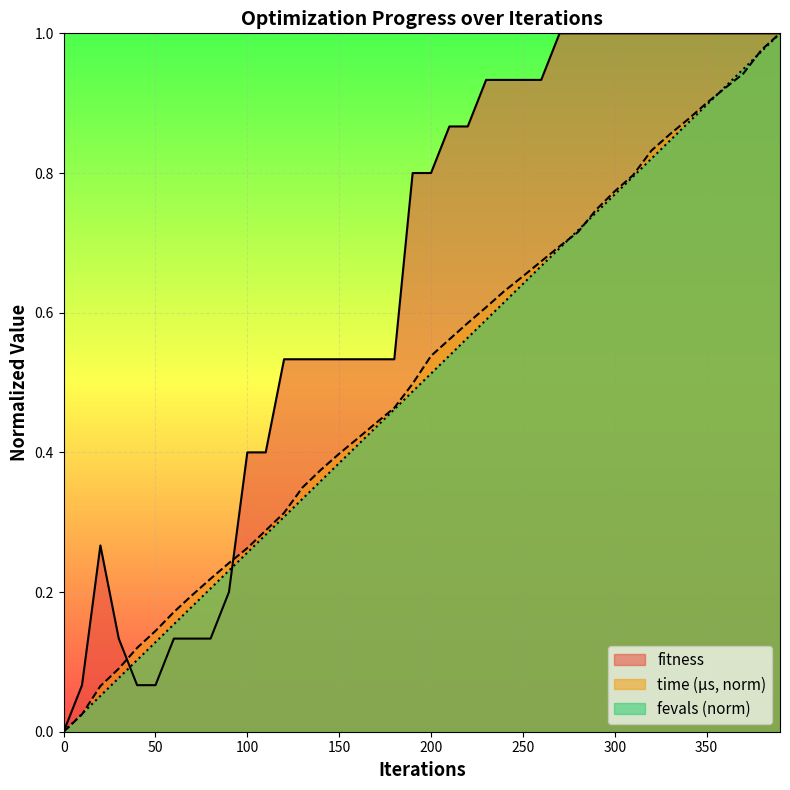

Reading left to right, transcribe all the data shown in this chart.

fitness: 0=0.0	10=0.1	20=0.3	30=0.1	40=0.1	50=0.1	60=0.1	70=0.1	80=0.1	90=0.2	100=0.4	110=0.4	120=0.5	130=0.5	140=0.5	150=0.5	160=0.5	170=0.5	180=0.5	190=0.8	200=0.8	210=0.9	220=0.9	230=0.9	240=0.9	250=0.9	260=0.9	270=1.0	280=1.0	290=1.0	300=1.0	310=1.0	320=1.0	330=1.0	340=1.0	350=1.0	360=1.0	370=1.0	380=1.0	390=1.0
time_scaled: 0=0.0	10=0.0	20=0.1	30=0.1	40=0.1	50=0.1	60=0.2	70=0.2	80=0.2	90=0.2	100=0.3	110=0.3	120=0.3	130=0.3	140=0.4	150=0.4	160=0.4	170=0.4	180=0.5	190=0.5	200=0.5	210=0.6	220=0.6	230=0.6	240=0.6	250=0.7	260=0.7	270=0.7	280=0.7	290=0.7	300=0.8	310=0.8	320=0.8	330=0.9	340=0.9	350=0.9	360=0.9	370=0.9	380=1.0	390=1.0
fevals: 0=0.0	10=0.0	20=0.1	30=0.1	40=0.1	50=0.1	60=0.2	70=0.2	80=0.2	90=0.2	100=0.3	110=0.3	120=0.3	130=0.3	140=0.4	150=0.4	160=0.4	170=0.4	180=0.5	190=0.5	200=0.5	210=0.5	220=0.6	230=0.6	240=0.6	250=0.6	260=0.7	270=0.7	280=0.7	290=0.7	300=0.8	310=0.8	320=0.8	330=0.8	340=0.9	350=0.9	360=0.9	370=0.9	380=1.0	390=1.0